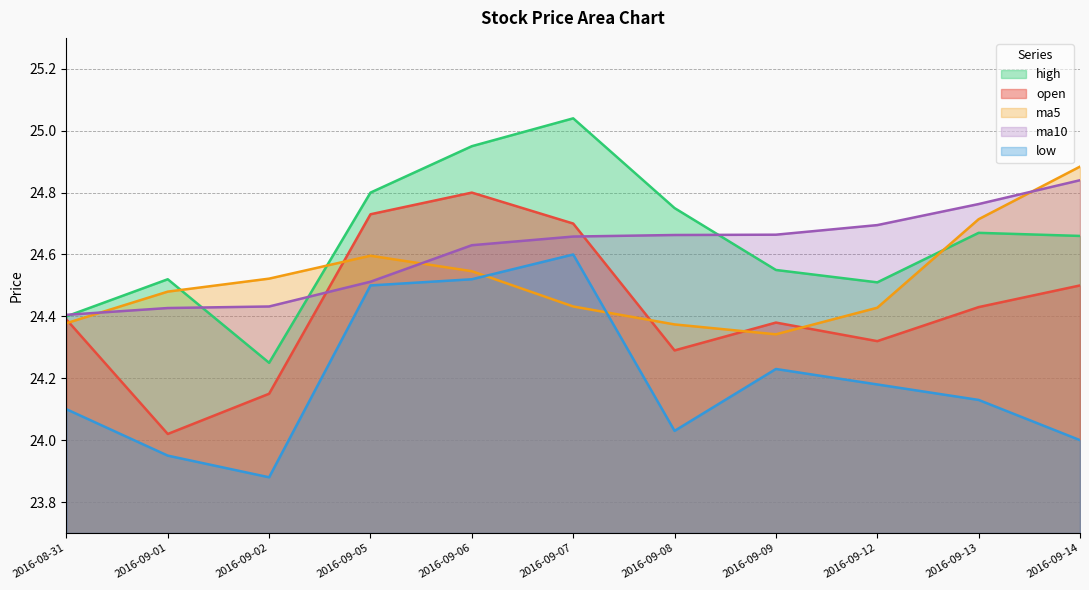

Where is the first local maximum for ma5?

2016-09-05